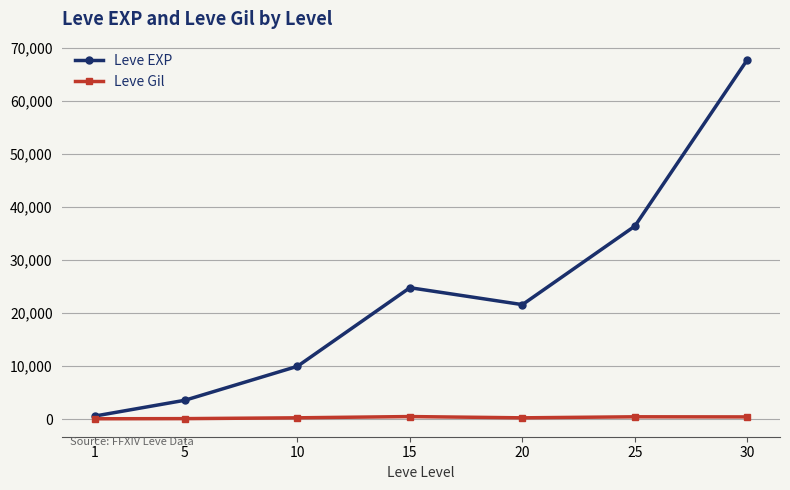

What are all the series names shown in the legend?

Leve EXP, Leve Gil